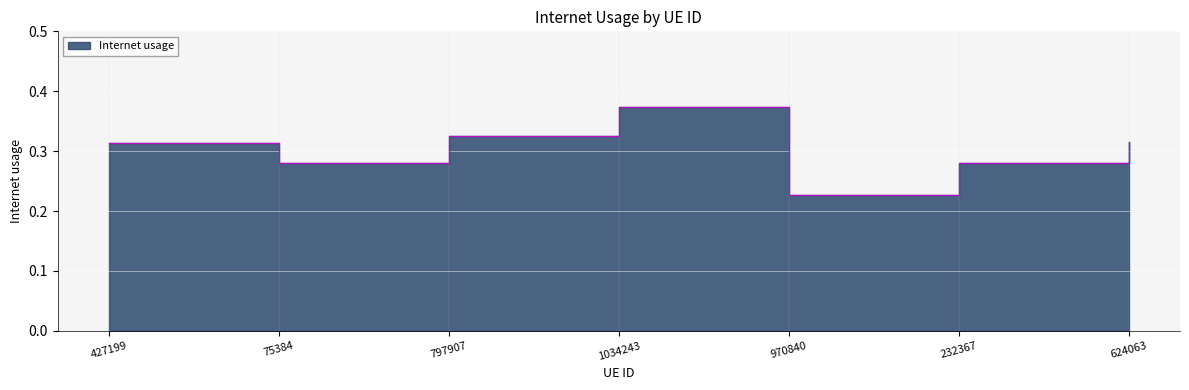

What is the value of the 6th point from the left?

0.3